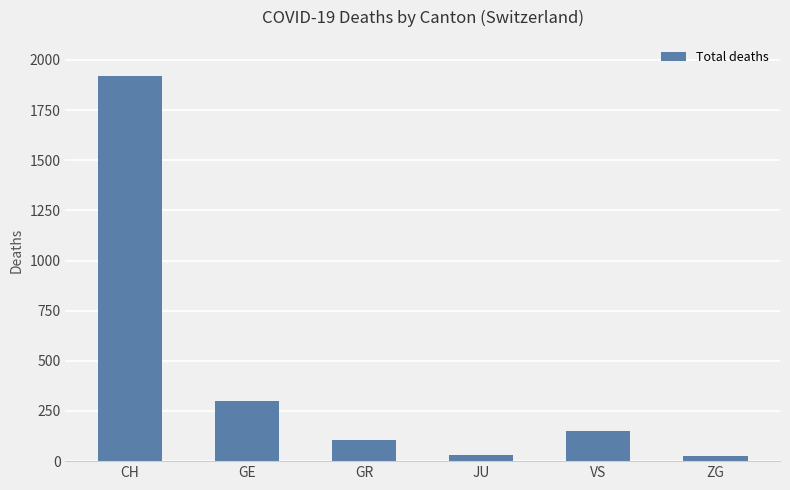

The chart shows a value of 148 at VS. True or false?

True